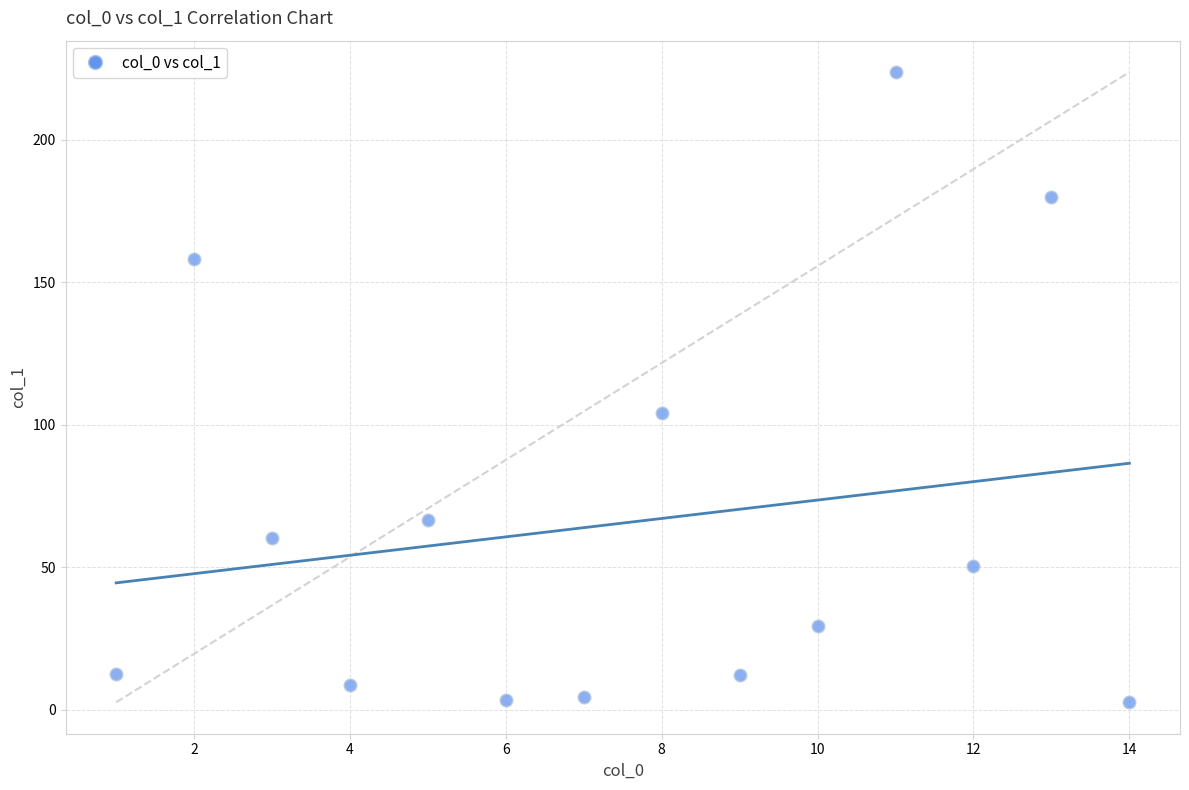

What is the range of Y values (max minus min)?

221.1